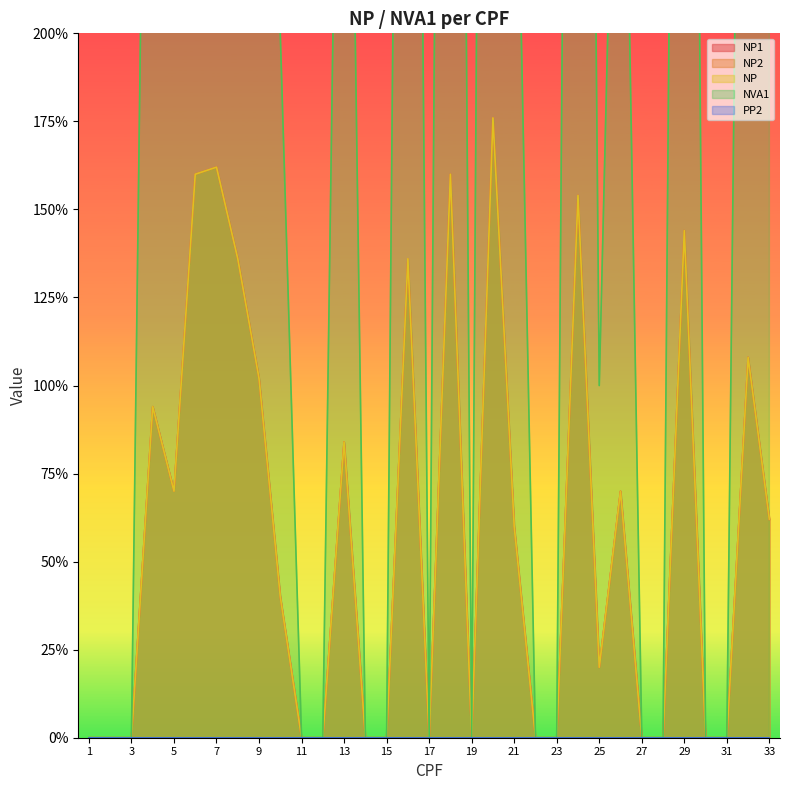

True or false: NP and NVA1 cross at least once.

False